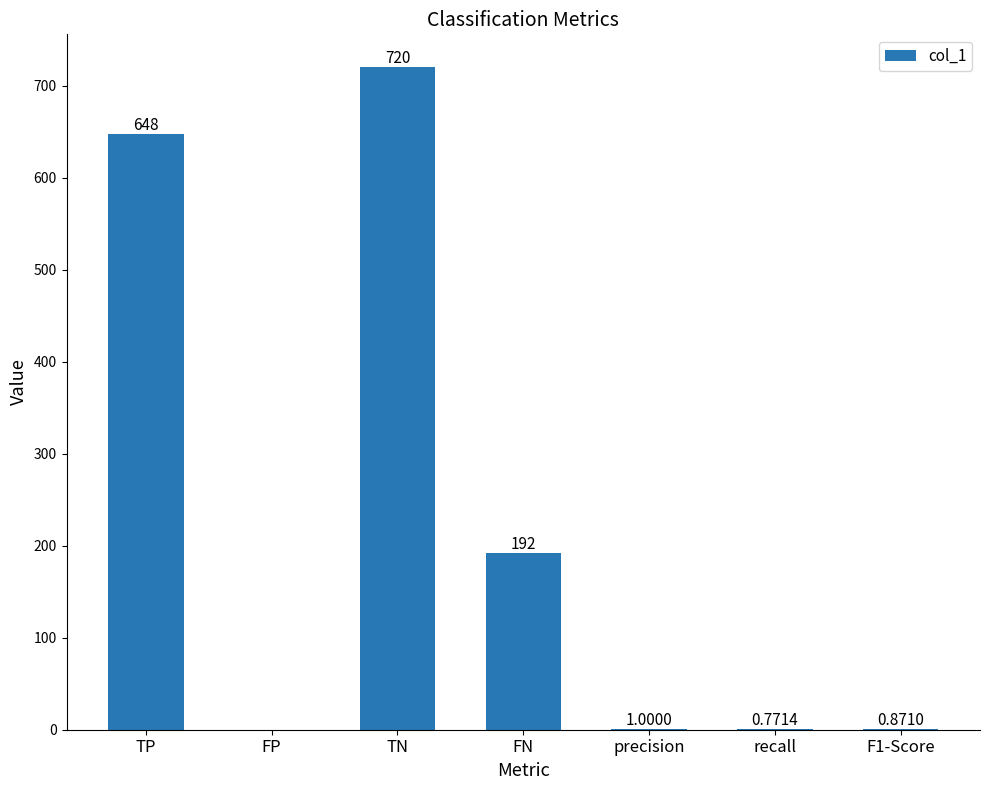

What is the ratio of the value at TP to the value at FN?

3.4